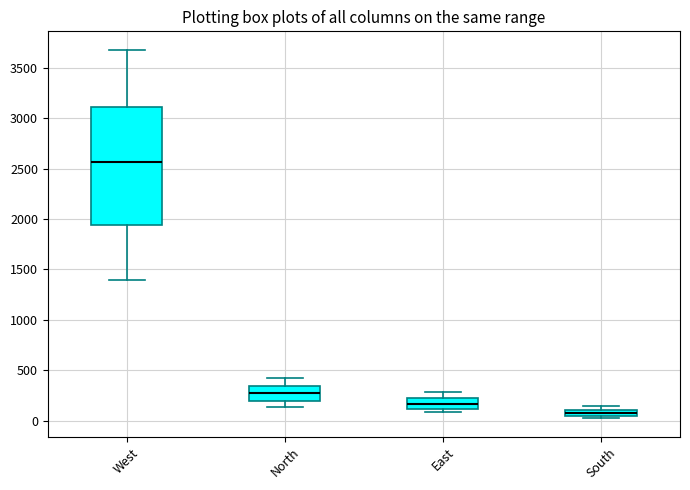

Which box's median line is the highest?

West